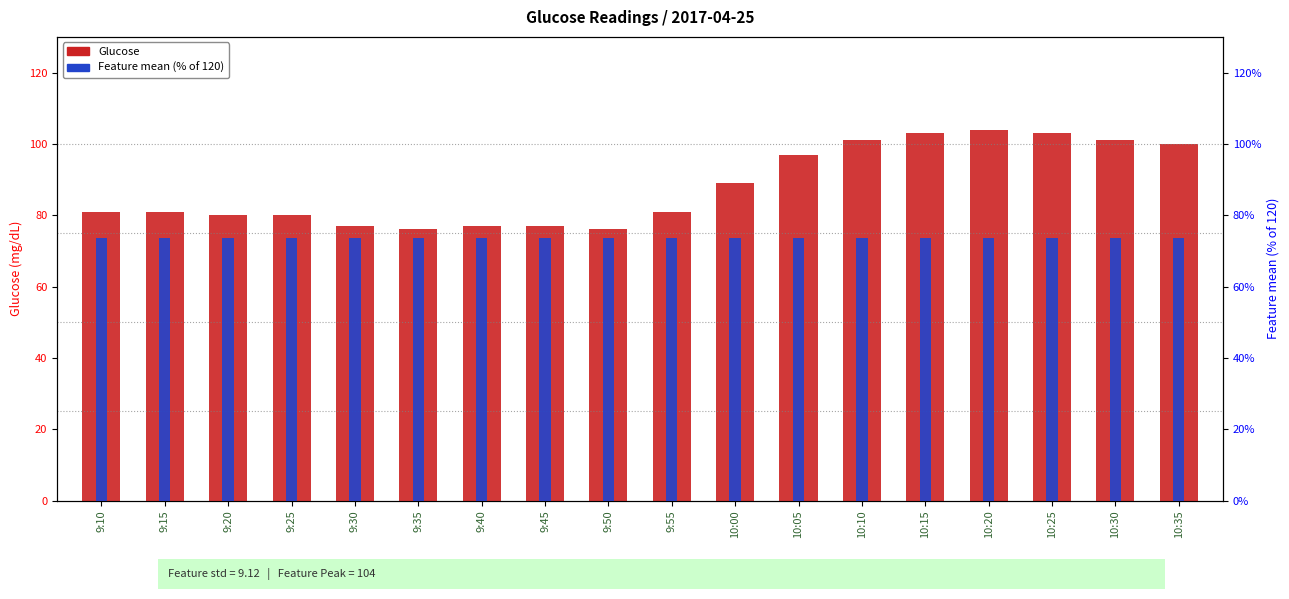

At which category does the chart reach its minimum across all series?

9:10